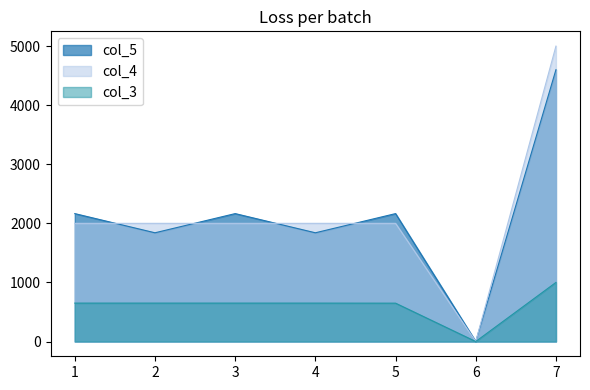

Which category has the highest value in the col_5 series?

7